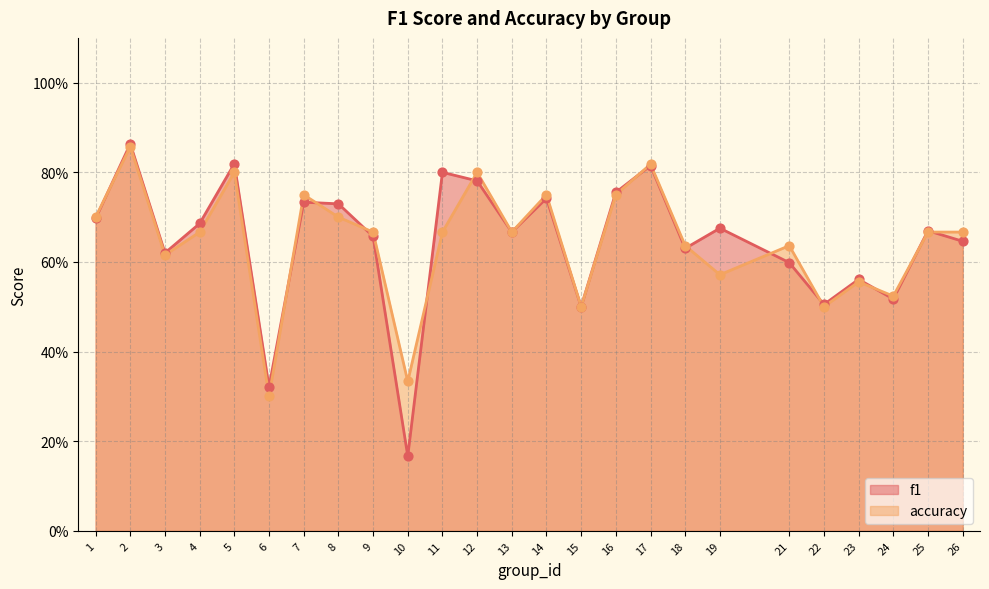

At how many categories does at least one series exceed 0?

25